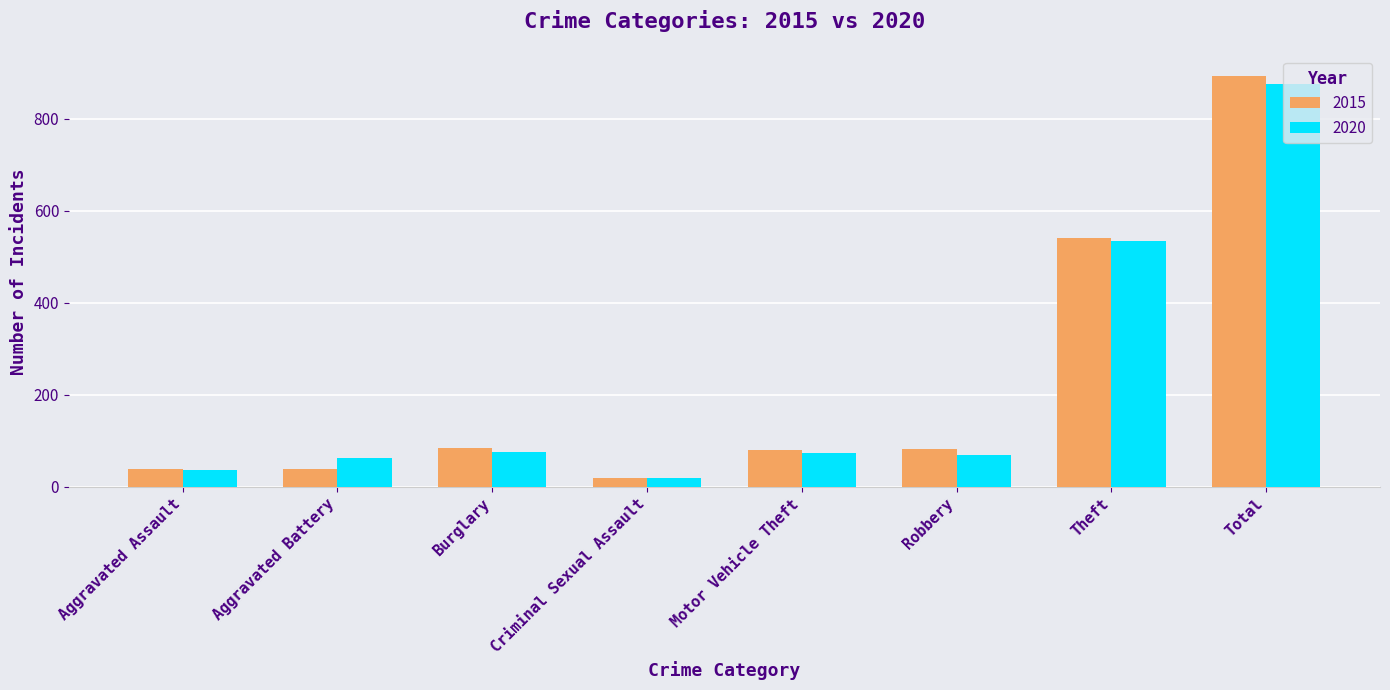

How many groups of bars are there?

8